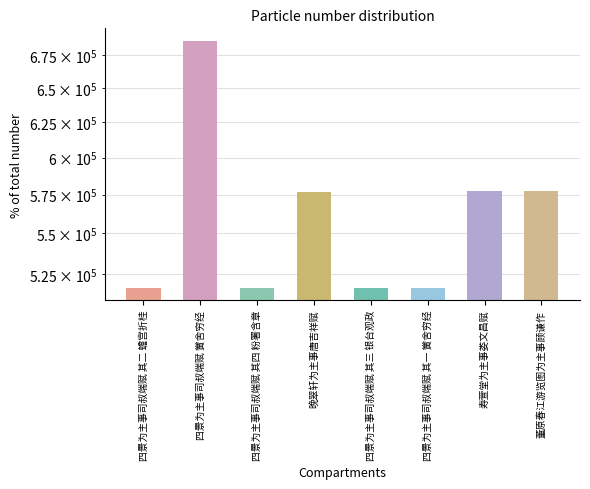

What is the sum of the values at 四景为主事司叔端赋 其二 蟾宫折桂 and 四景为主事司叔端赋 其四 粉署含章?

1033314